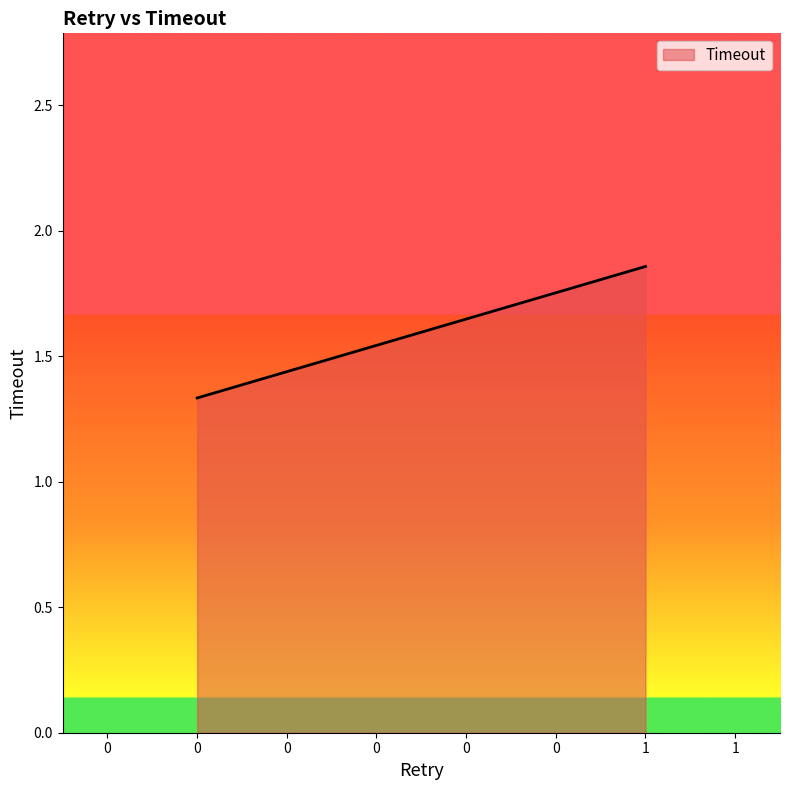

The chart shows a value of 3 at 1. True or false?

False